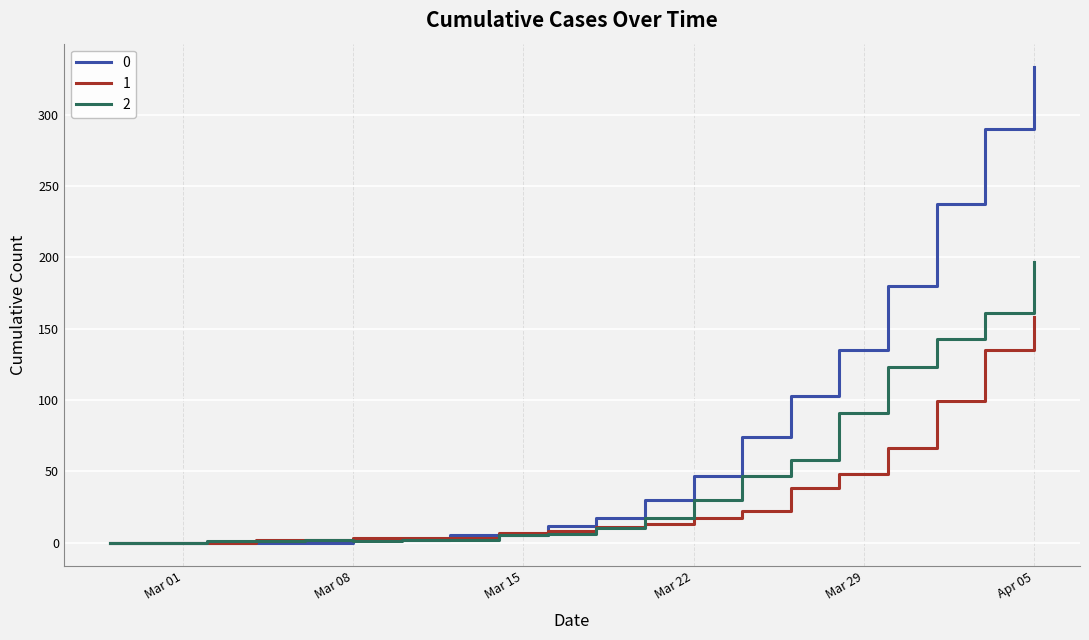

List the series in order of their peak value, highest first.

0, 2, 1